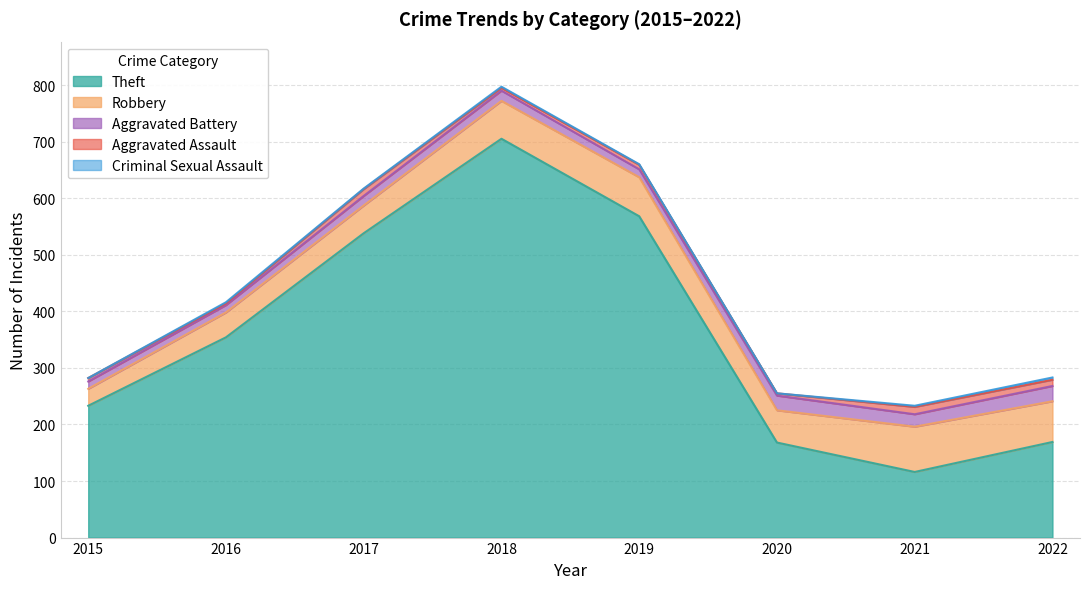

What is the maximum value shown in the chart?

705